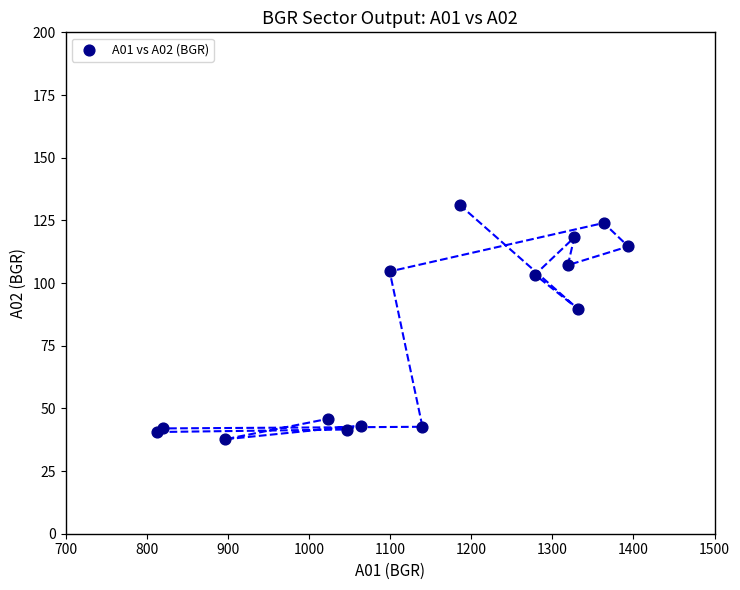

What Y value in the scatter plot is closest to 84?

89.7